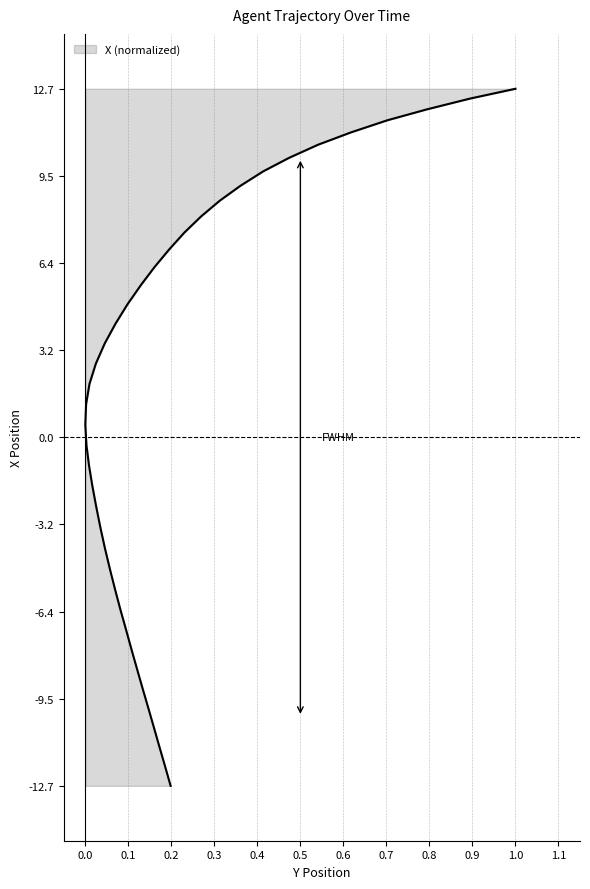

Which has a higher value, 0.8 or 0.0?

0.8